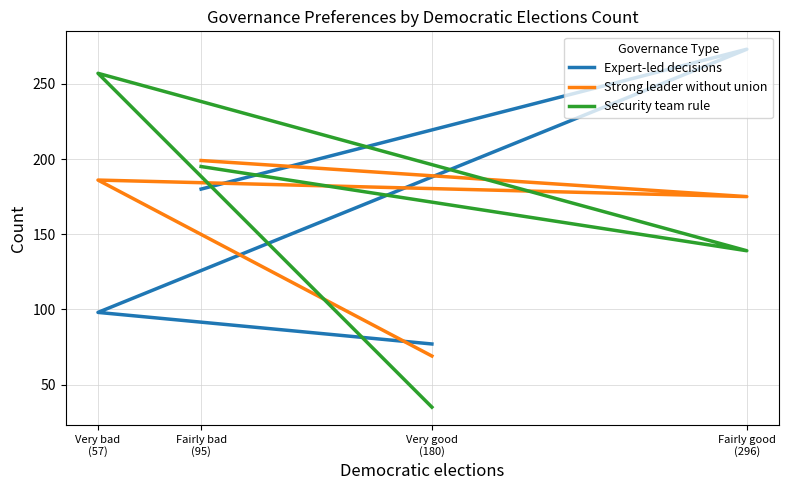

At which label is Security team rule closest to 146?

Fairly good
(296)